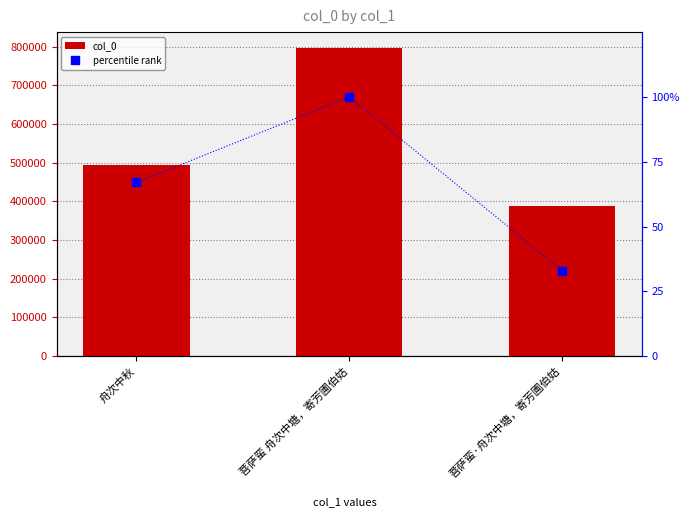

How many series are shown in this chart?

2